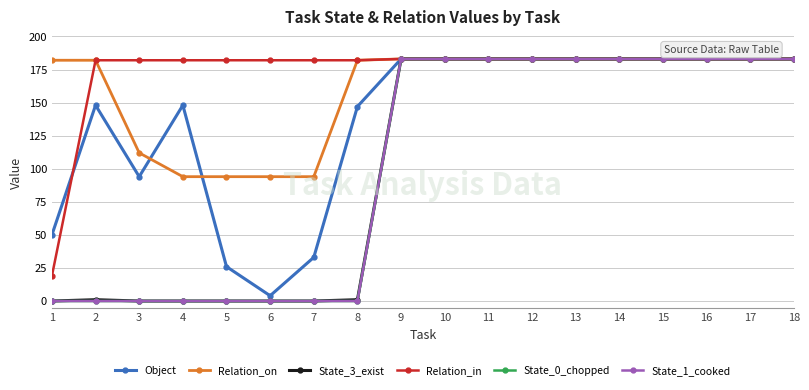

At how many categories does at least one series exceed 25?

18